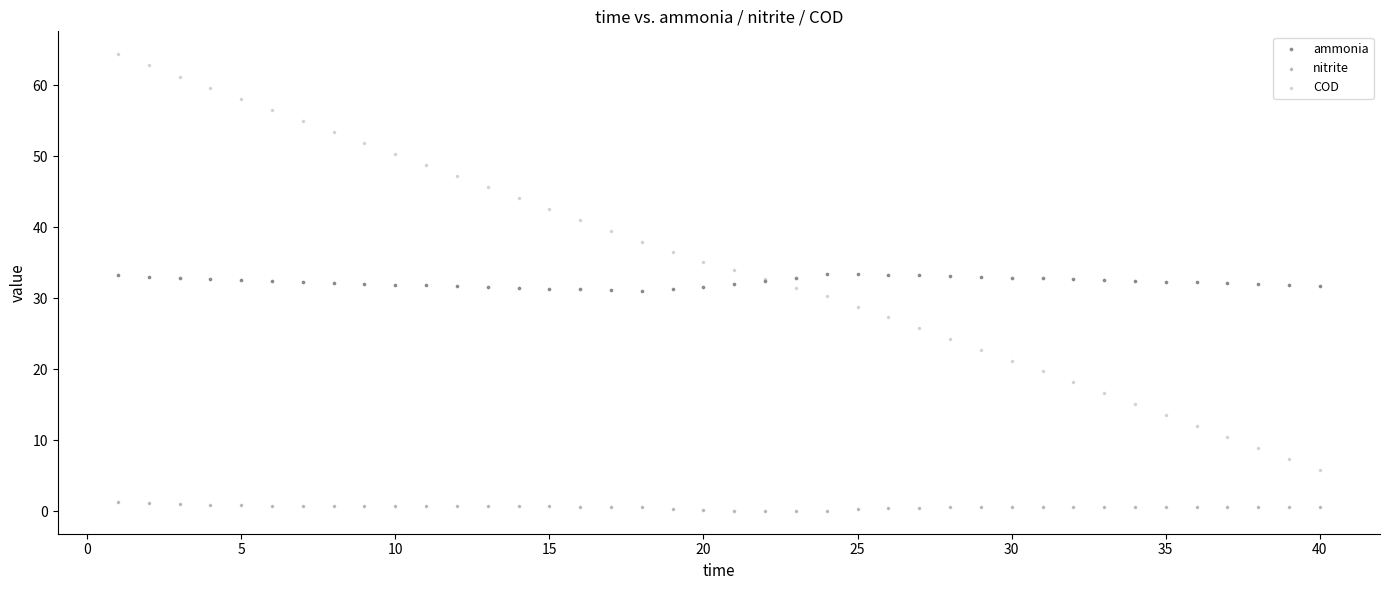

Which series contains the lowest Y value?

nitrite